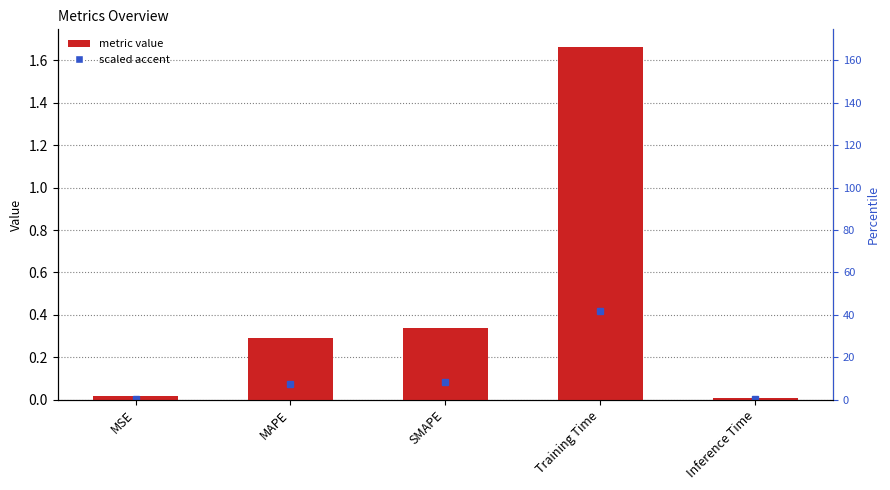

What is the average value?

0.5